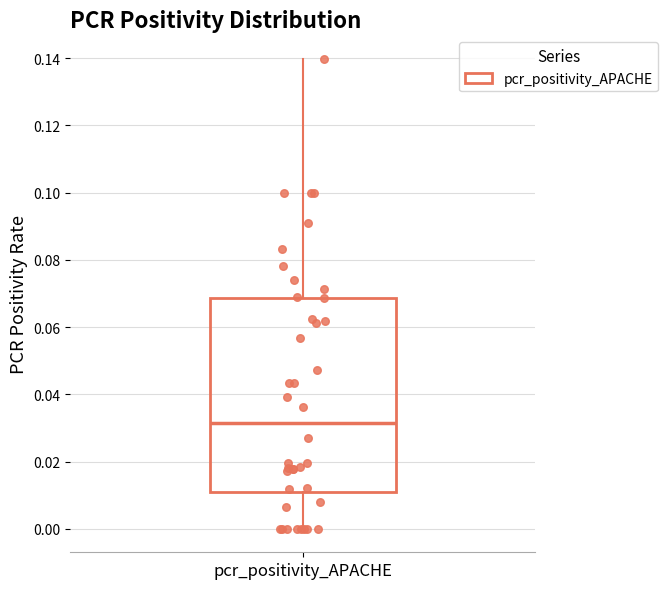

Where does the upper whisker of the box for pcr_positivity_APACHE end on the y-axis? The values are not printed on the chart, so give them approximately, as read against the axis.

0.140